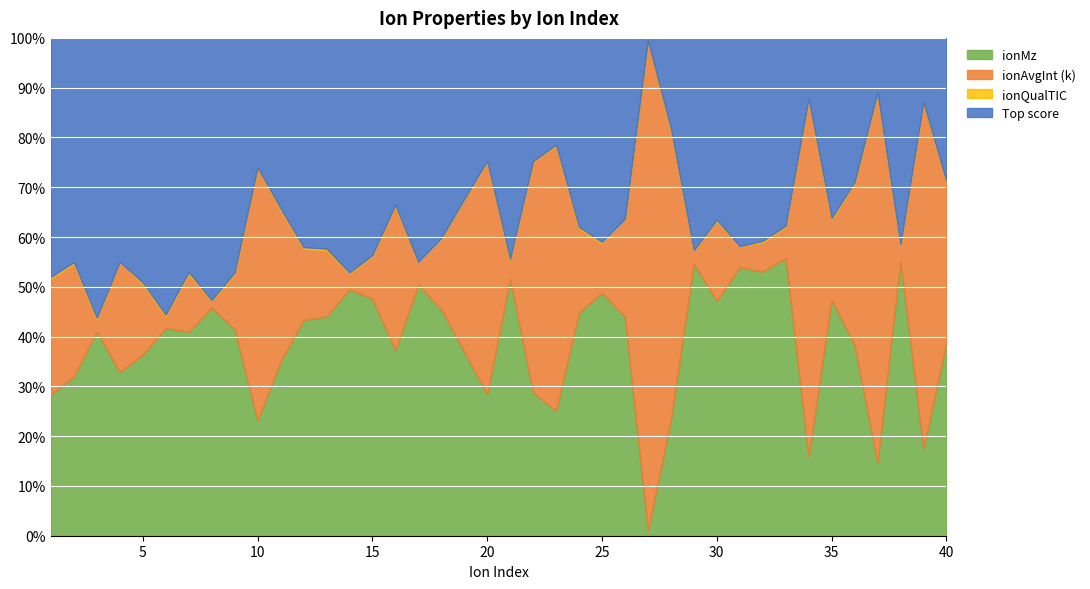

Reading left to right, list all the values displayed in this chart.

ionMz: 1=59.0	2=71.0	3=73.0	4=73.0	5=74.0	6=75.0	7=87.0	8=87.0	9=88.0	10=89.0	11=102.1	12=103.0	13=104.0	14=105.0	15=109.0	16=111.0	17=112.0	18=113.0	19=114.1	20=115.0	21=116.0	22=116.1	23=117.0	24=118.0	25=119.0	26=121.0	27=124.0	28=128.0	29=128.1	30=129.0	31=129.1	32=130.1	33=130.1	34=130.1	35=131.1	36=132.0	37=133.0	38=133.1	39=135.0	40=135.0
ionAverageInt_k: 1=48.6	2=50.2	3=4.3	4=49.3	5=28.9	6=4.2	7=24.8	8=2.6	9=23.4	10=194.7	11=89.2	12=34.2	13=31.5	14=6.7	15=19.4	16=86.6	17=10.2	18=34.9	19=93.9	20=188.7	21=8.6	22=187.3	23=248.5	24=44.6	25=24.2	26=54.2	27=12949.1	28=322.1	29=6.1	30=43.8	31=10.0	32=14.5	33=14.7	34=590.5	35=44.6	36=112.0	37=678.9	38=7.7	39=539.2	40=112.1
ionQualTIC: 1=0.7	2=0.7	3=0.5	4=0.0	5=0.6	6=0.6	7=0.8	8=0.3	9=0.7	10=0.7	11=0.9	12=0.7	13=0.7	14=0.4	15=0.6	16=0.6	17=0.0	18=0.5	19=0.5	20=0.8	21=0.5	22=0.5	23=0.9	24=0.7	25=0.7	26=0.1	27=0.8	28=0.8	29=0.2	30=0.8	31=0.1	32=0.6	33=0.5	34=0.6	35=0.8	36=0.9	37=0.6	38=0.2	39=0.8	40=0.5
Top annotation score: 1=100.0	2=100.0	3=100.0	4=100.0	5=100.0	6=100.0	7=100.0	8=100.0	9=100.0	10=100.0	11=100.0	12=100.0	13=100.0	14=100.0	15=100.0	16=100.0	17=100.0	18=100.0	19=100.0	20=100.0	21=100.0	22=100.0	23=100.0	24=100.0	25=100.0	26=100.0	27=71.0	28=100.0	29=100.0	30=100.0	31=100.0	32=100.0	33=88.0	34=100.0	35=100.0	36=100.0	37=100.0	38=100.0	39=100.0	40=100.0